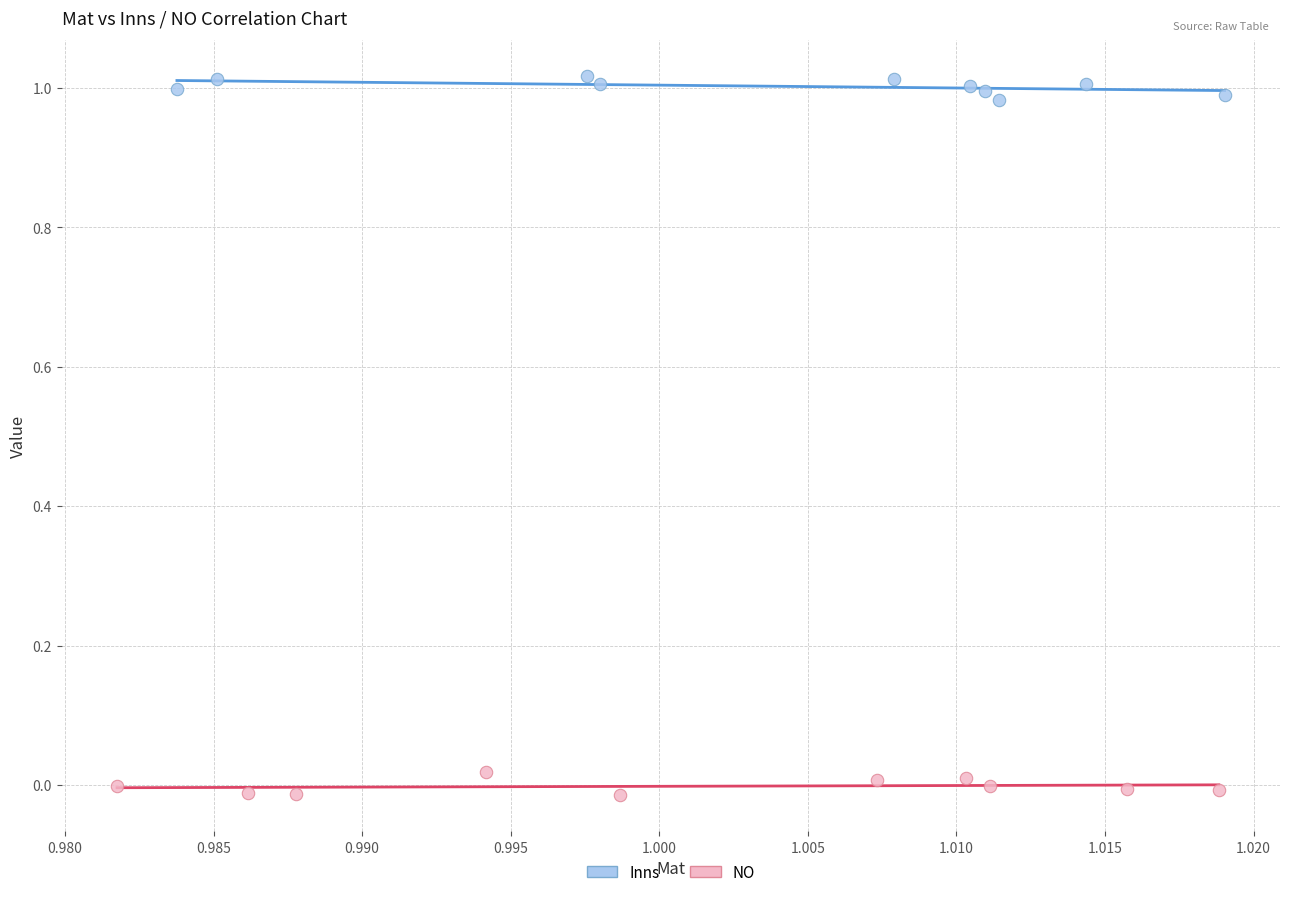

Which series reaches the minimum Y coordinate?

NO